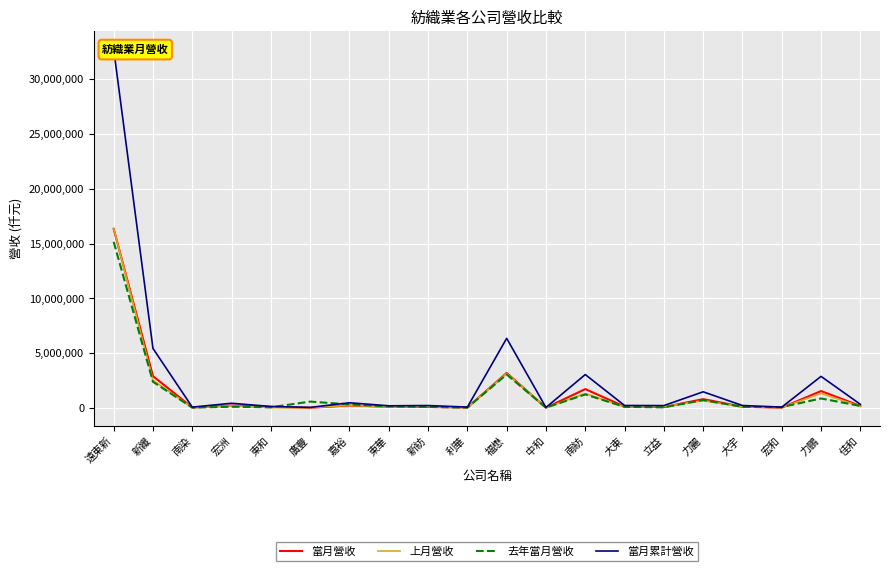

What is the average value of the 當月營收 series?

1400761